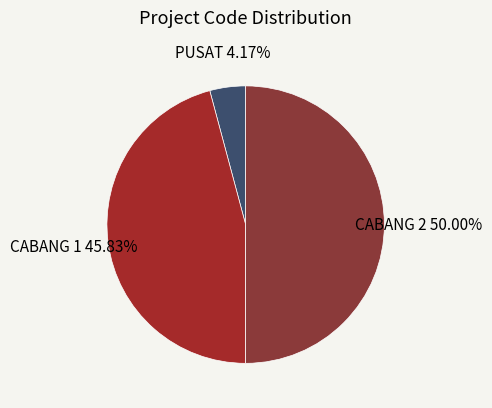

Which slice is the smallest?

PUSAT